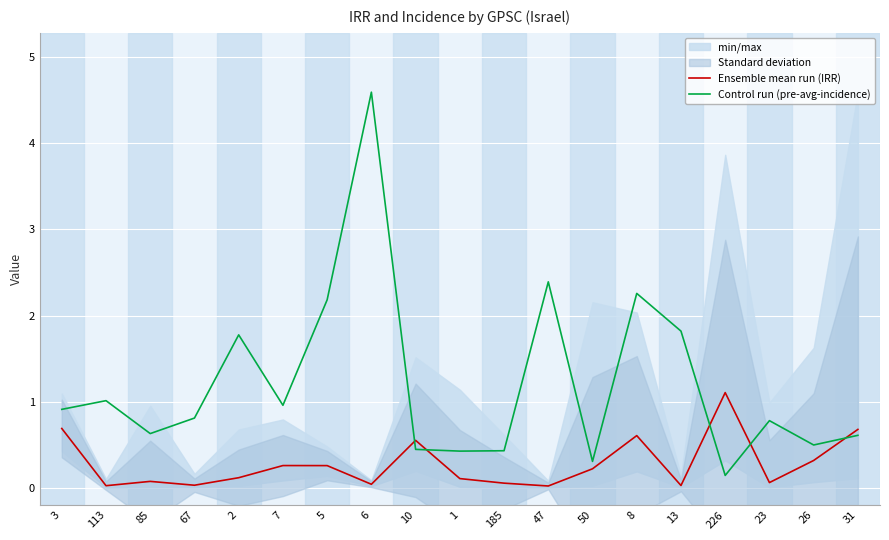

The Control run (pre-avg-incidence) series shows 2.4 at 47. True or false?

True